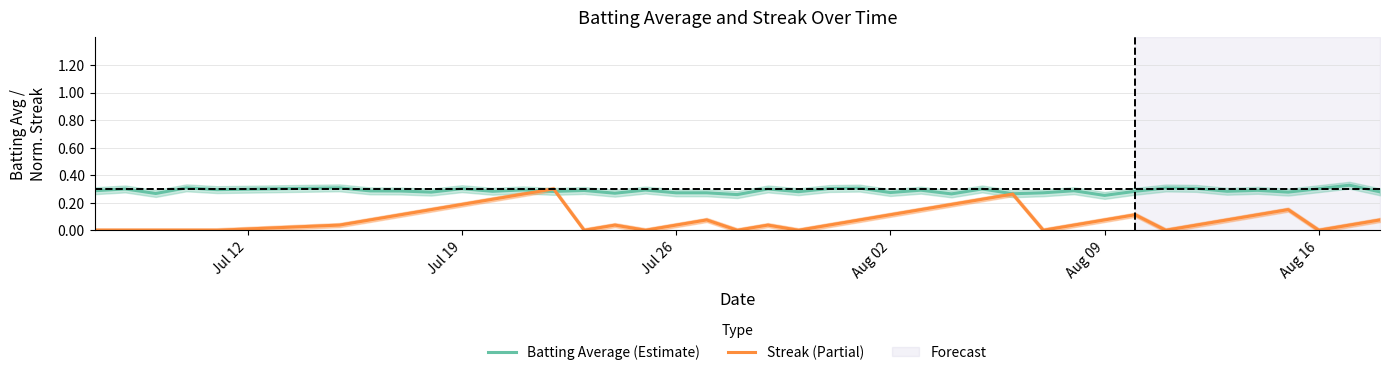

Is it true that Batting Average (Estimate) equals 0.4 at Aug 16?

False